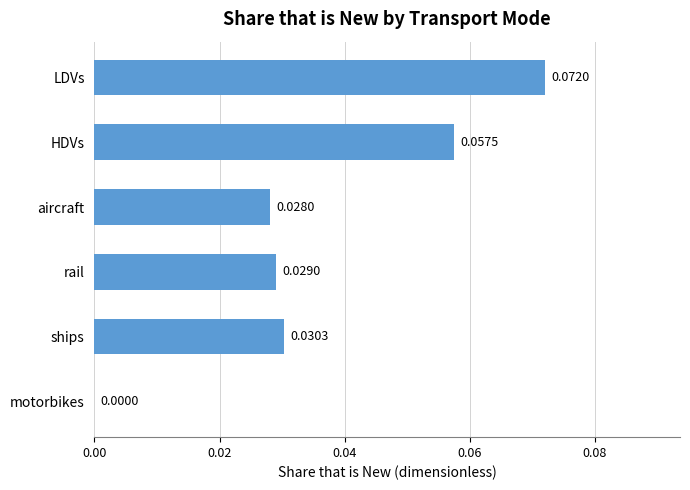

Which category has the highest value across all series?

LDVs